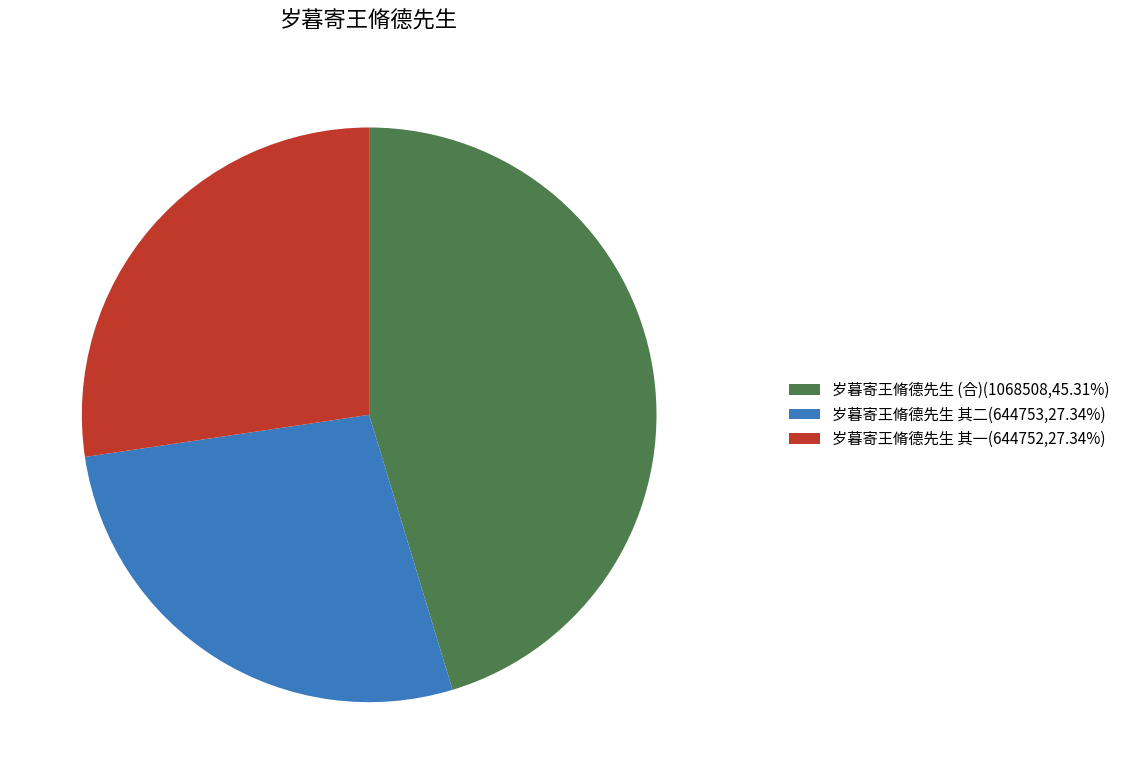

Approximately how many times larger is the value at 岁暮寄王脩德先生 其一(644752,27.34%) compared to 岁暮寄王脩德先生 其二(644753,27.34%)?

1.0